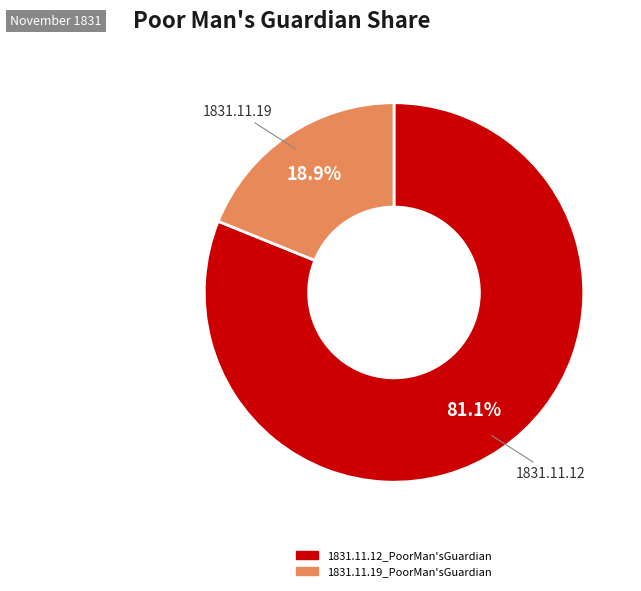

Count the number of slices in the pie.

2